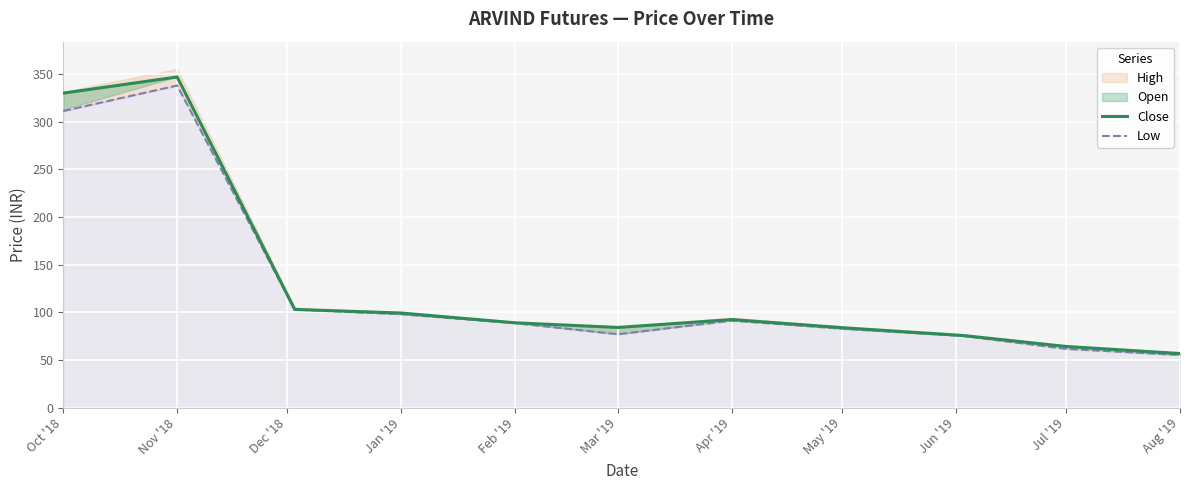

What is the smallest value displayed?

55.2